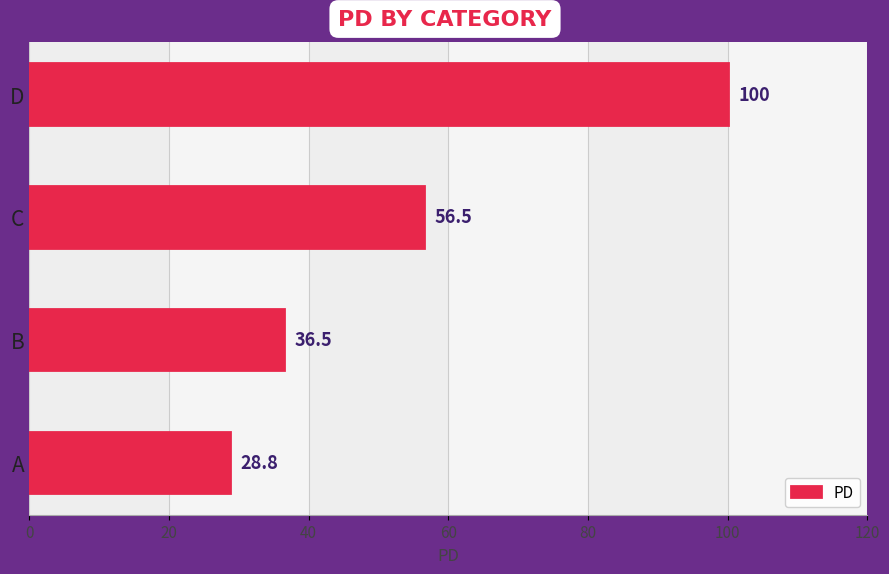

What is the difference between the second highest and minimum values?

27.7